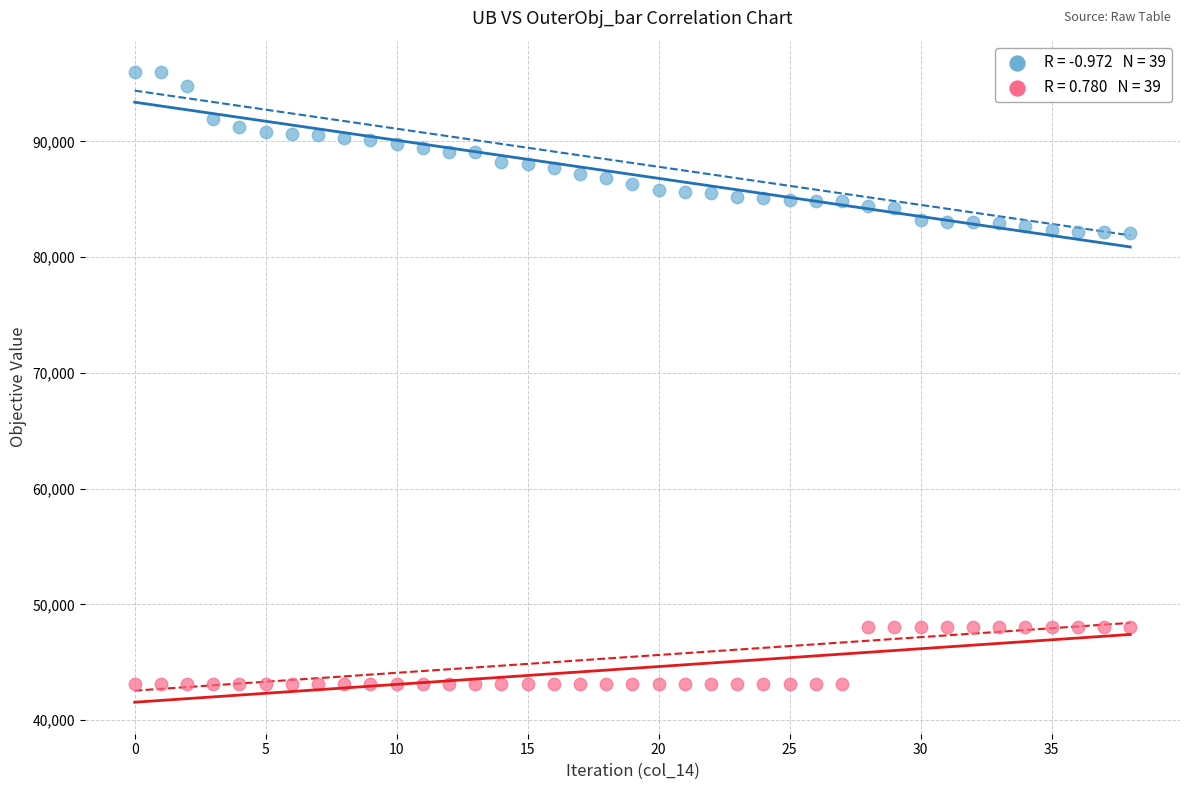

Across all data points, what is the range of Y values (max minus min)?

52896